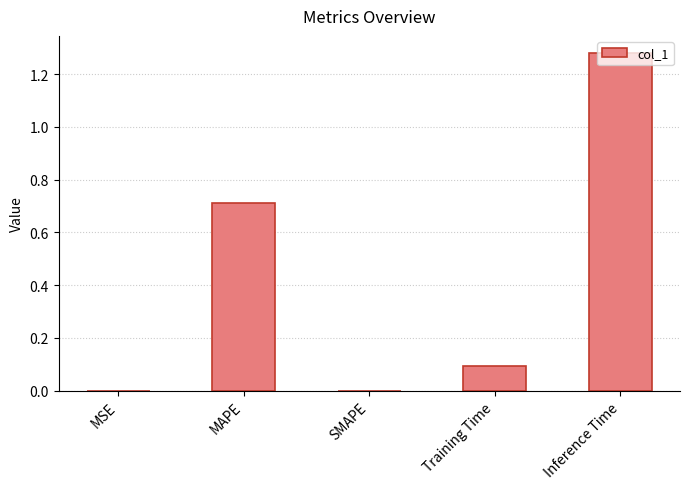

How many series are shown in this chart?

1